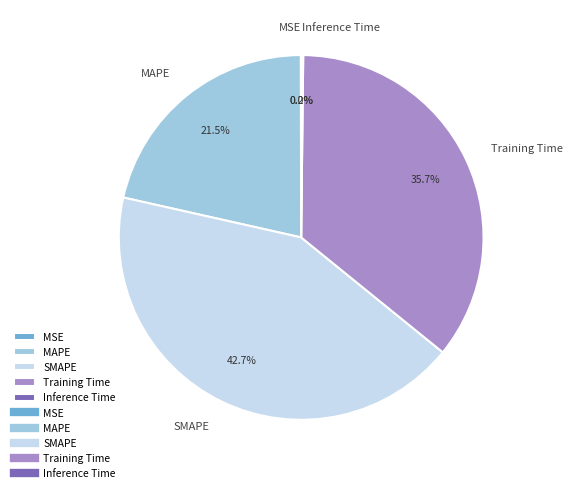

Does any single category account for the majority?

No